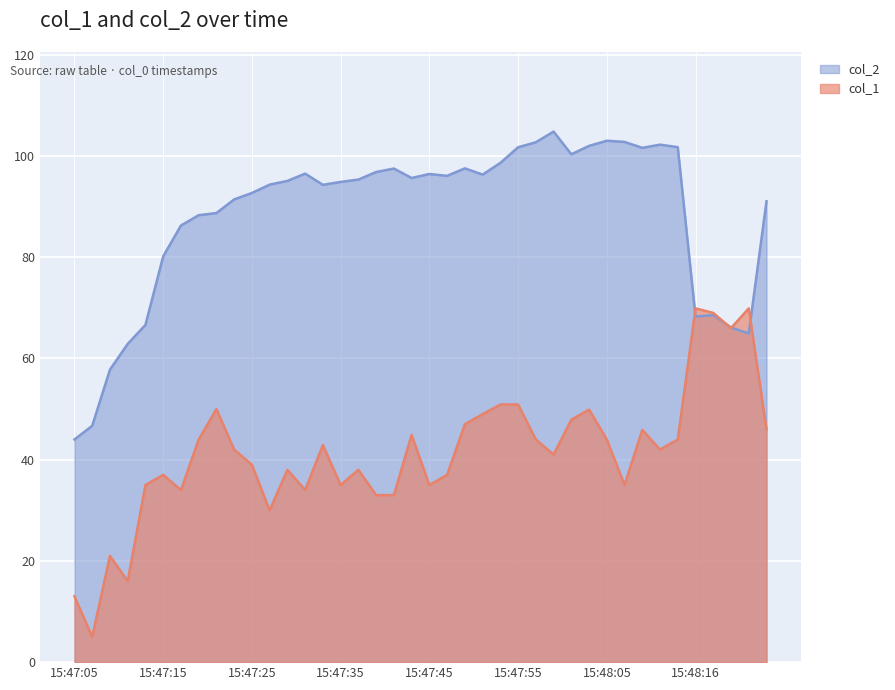

Count the number of data series in this chart.

2